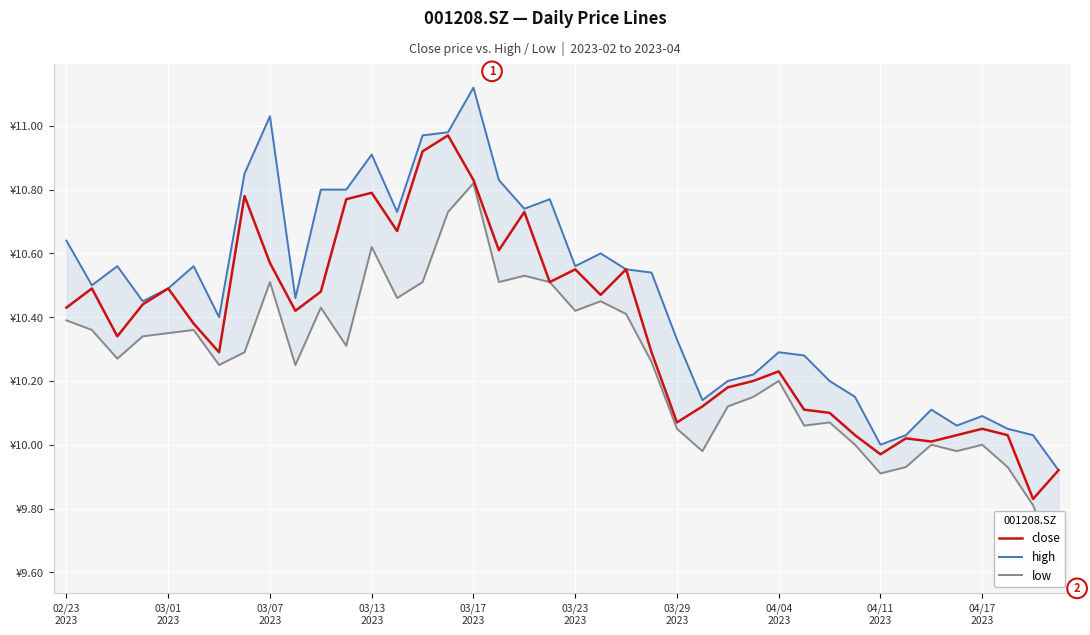

What is the value of the close point at the 6th from the left?

10.4